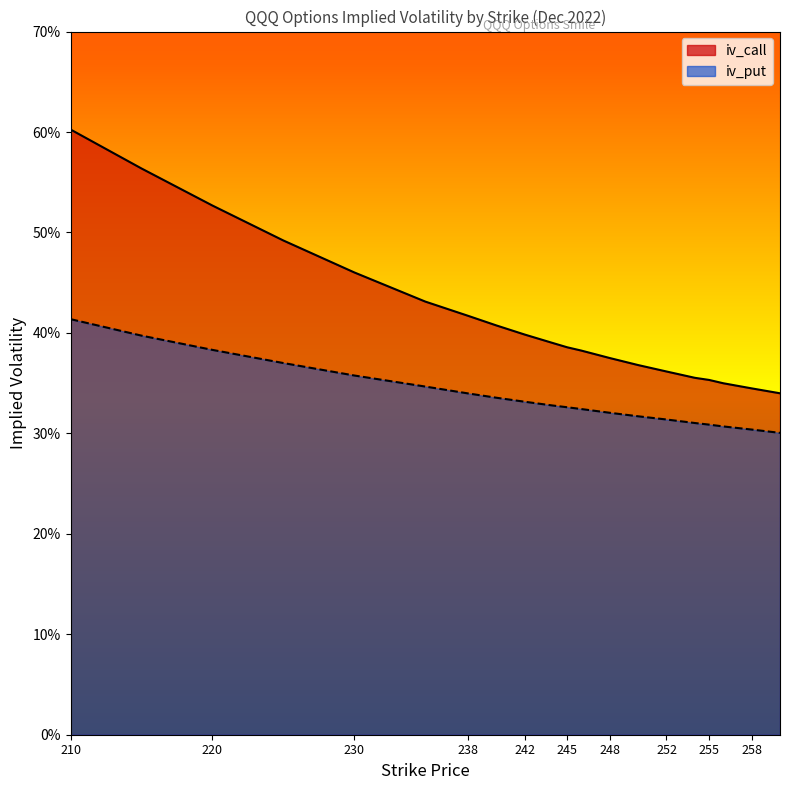

What is the value of the iv_put point at the 11th from the left?

0.3